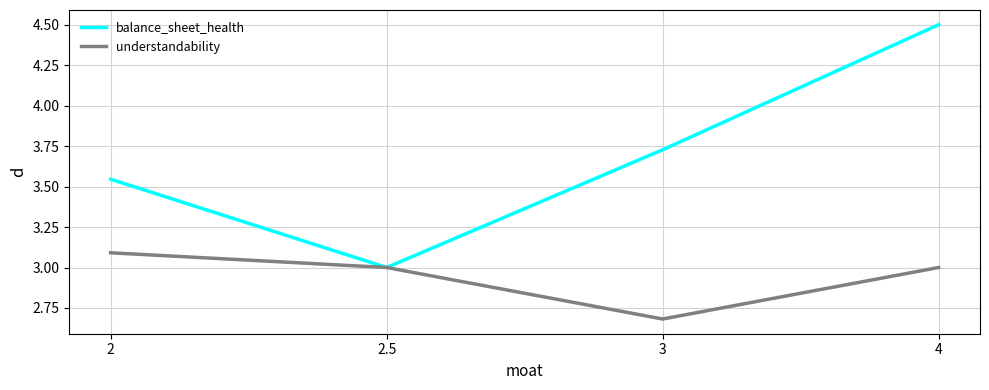

What are all the series names shown in the legend?

balance_sheet_health, understandability